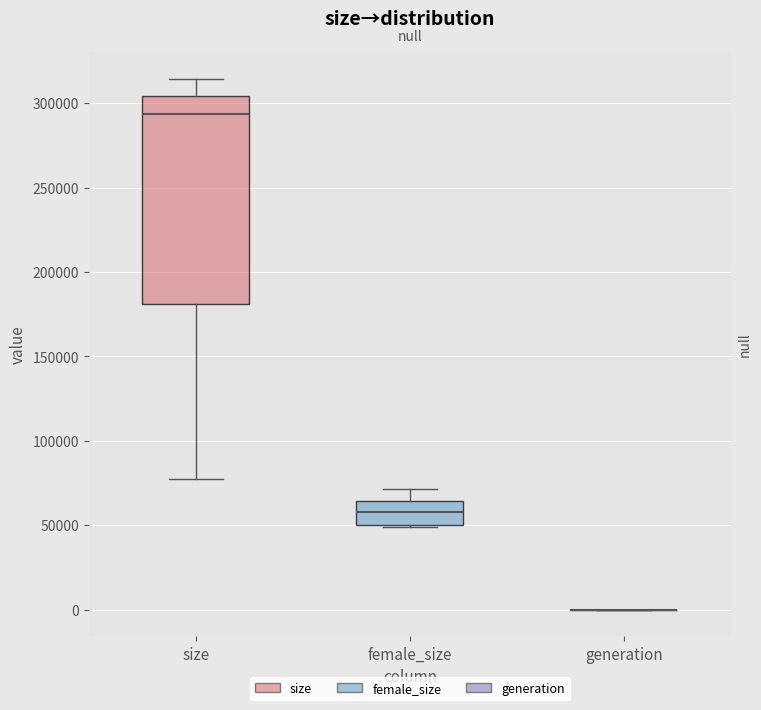

Comparing the boxes themselves (not the whiskers), which one is the tallest?

size